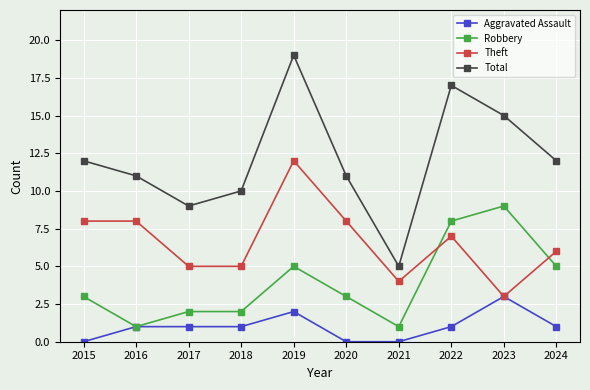

What is the total value across all series at 2021?

10